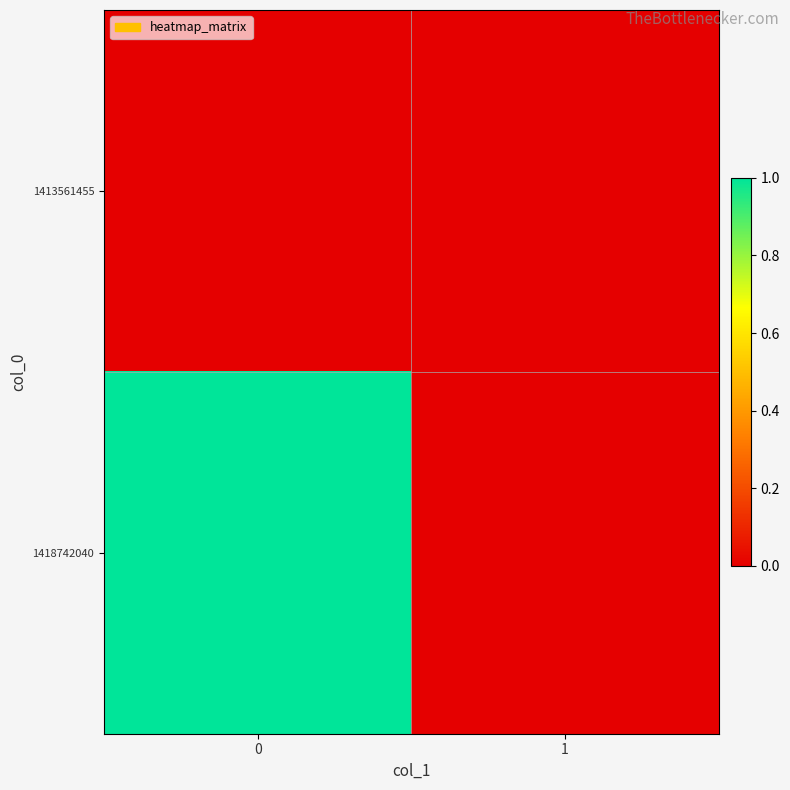

Rank the series by their average value, from lowest to highest.

1413561455, 1418742040